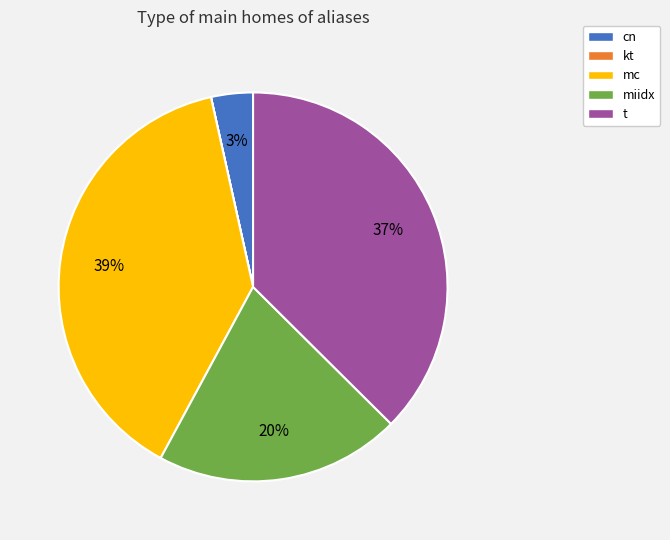

Is it true that miidx is 20% of the pie?

True